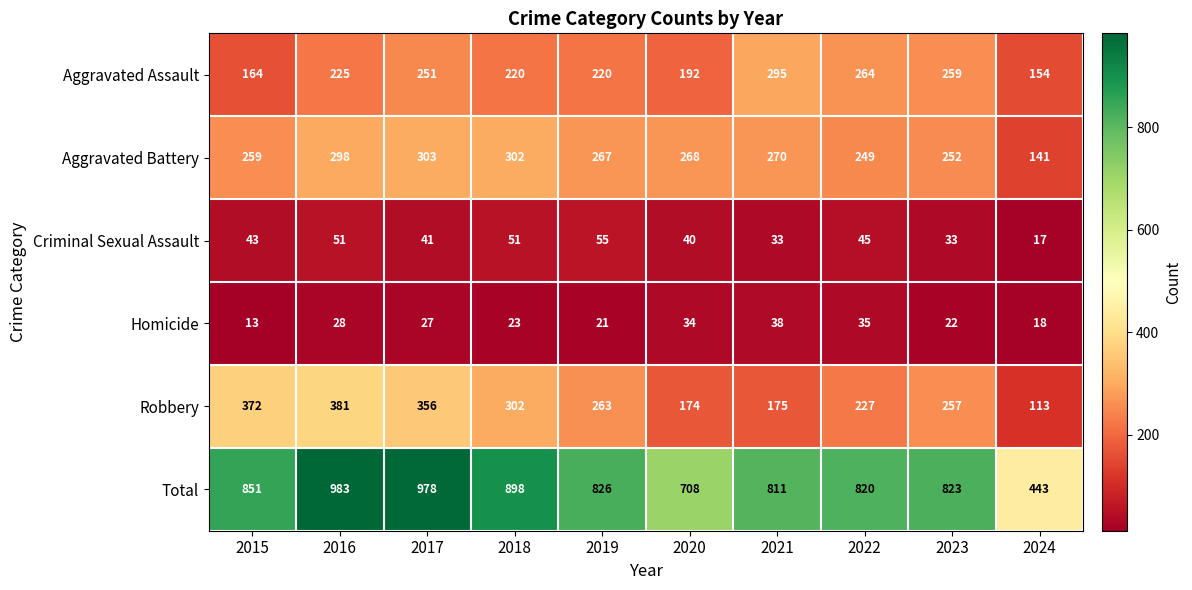

Read the Aggravated Assault value at 2017, to the nearest 10.

250